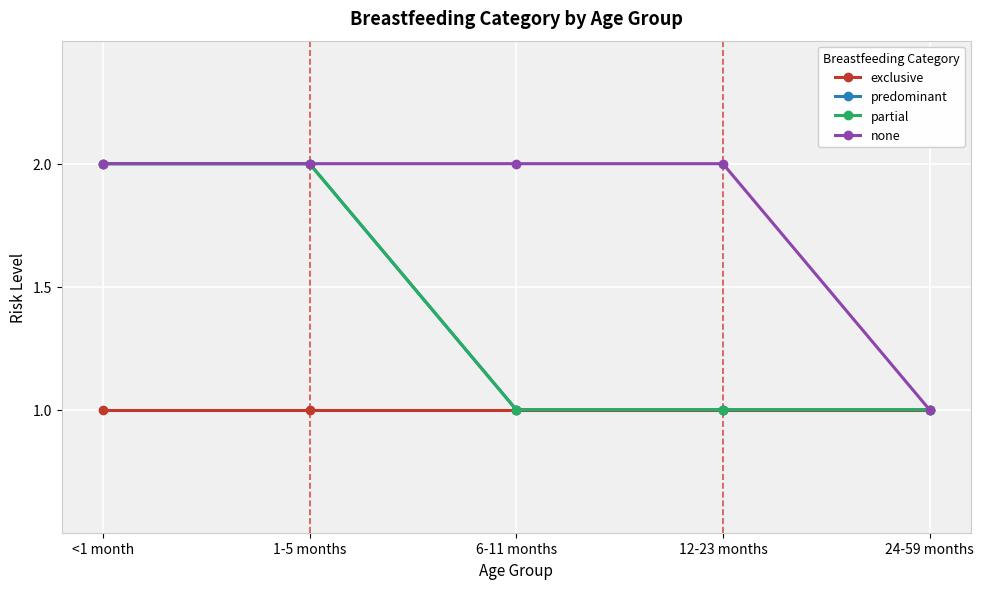

Does the chart have visible grid lines?

Yes